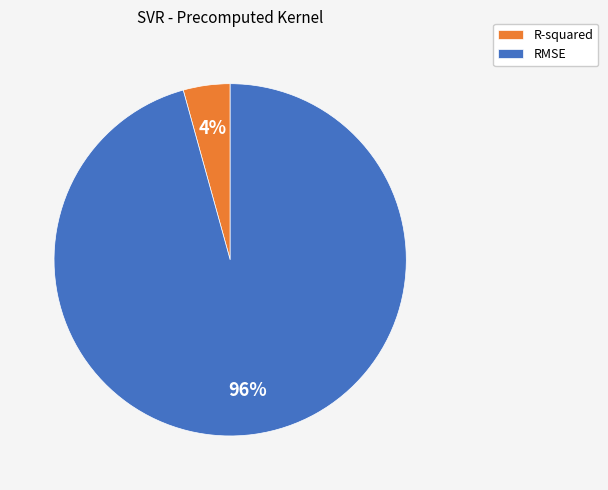

Count the number of slices in the pie.

2